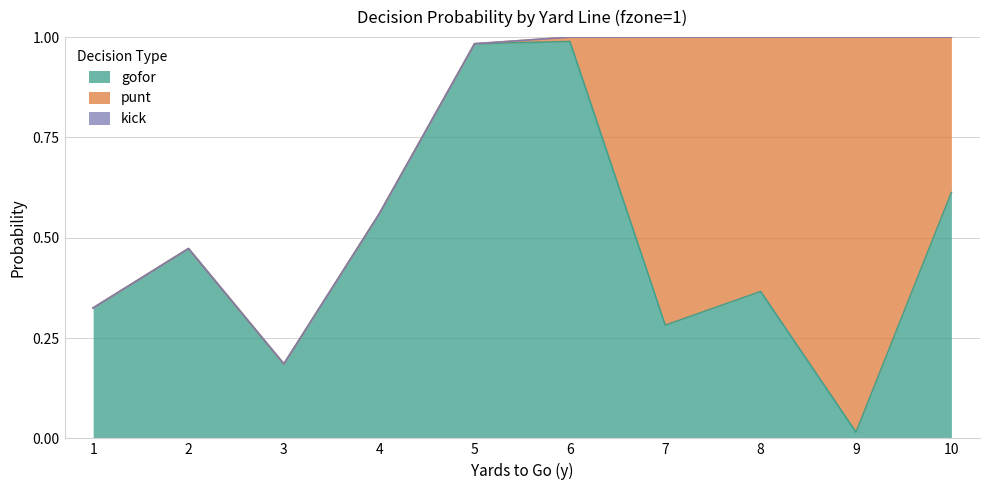

Reading left to right, list all the values displayed in this chart.

gofor: 0.3	0.5	0.2	0.6	1.0	1.0	0.3	0.4	0.0	0.6
punt: 0.0	0.0	0.0	0.0	0.0	0.0	0.7	0.6	1.0	0.4
kick: 0.0	0.0	0.0	0.0	0.0	0.0	0.0	0.0	0.0	0.0